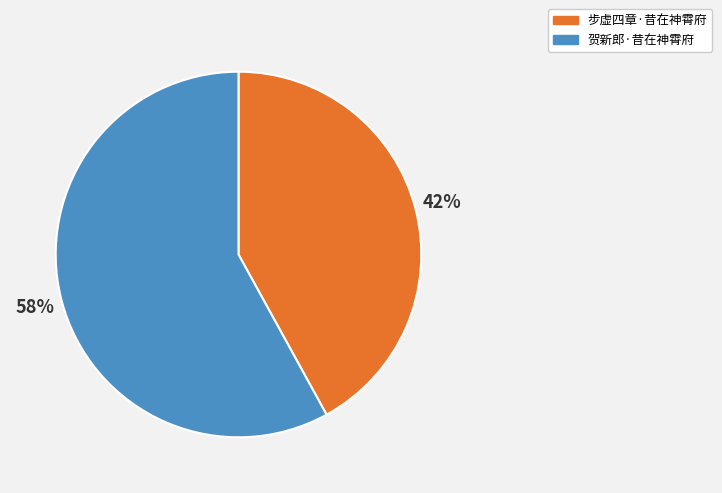

To the nearest percent, what percentage of the pie is 步虚四章·昔在神霄府?

42%